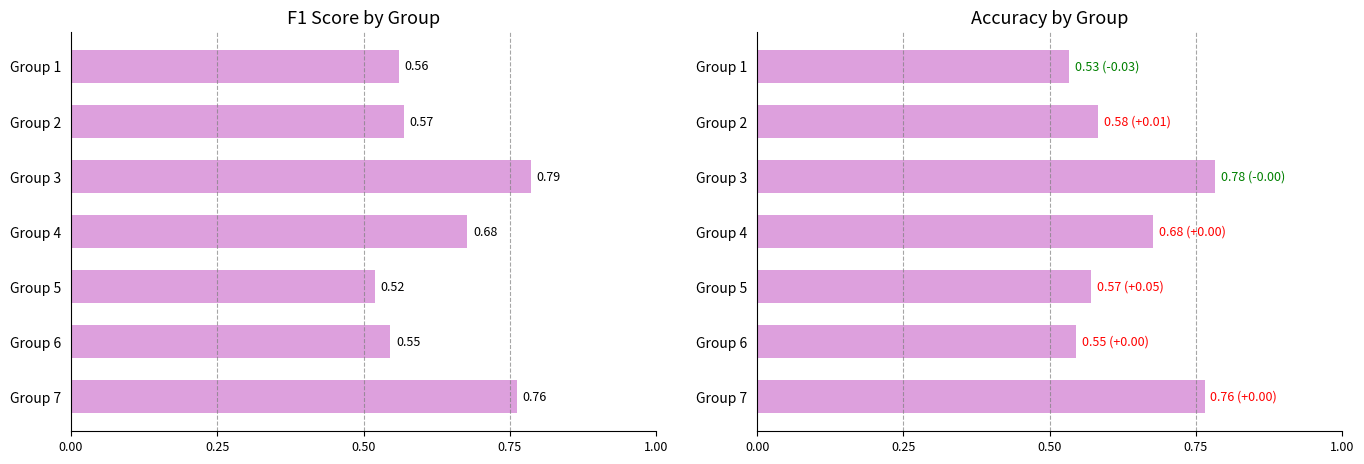

What is the minimum value for accuracy?

0.5